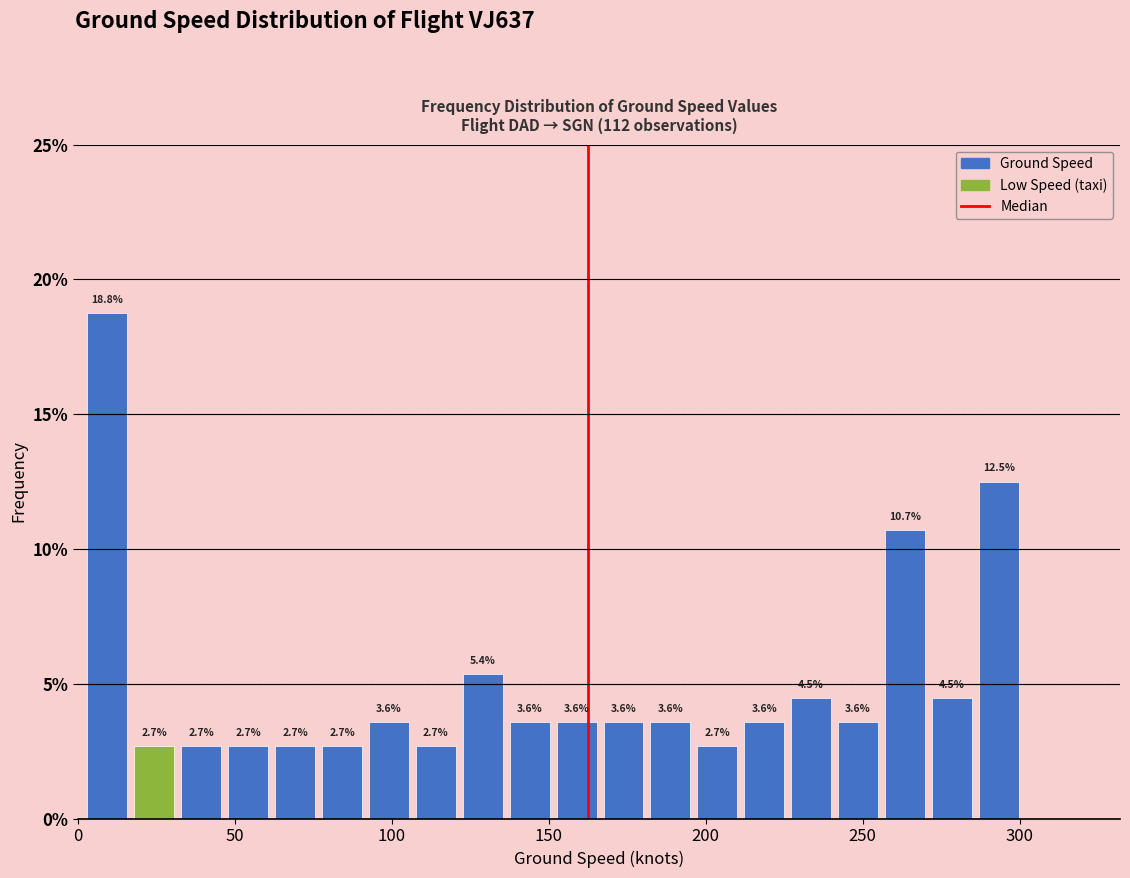

Read against the x-axis, roughly where is the centre of the tallest bar?

10